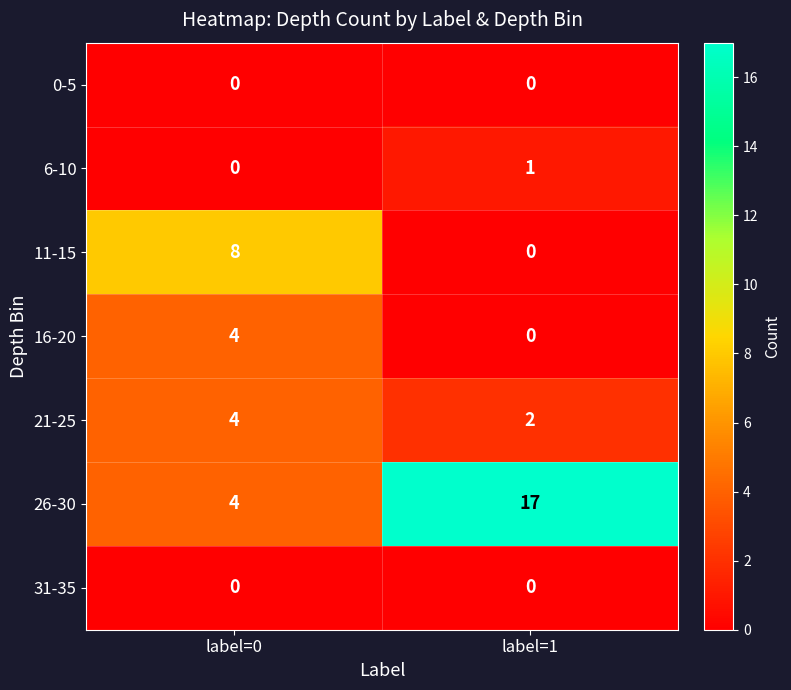

What is the maximum value for 21-25?

4